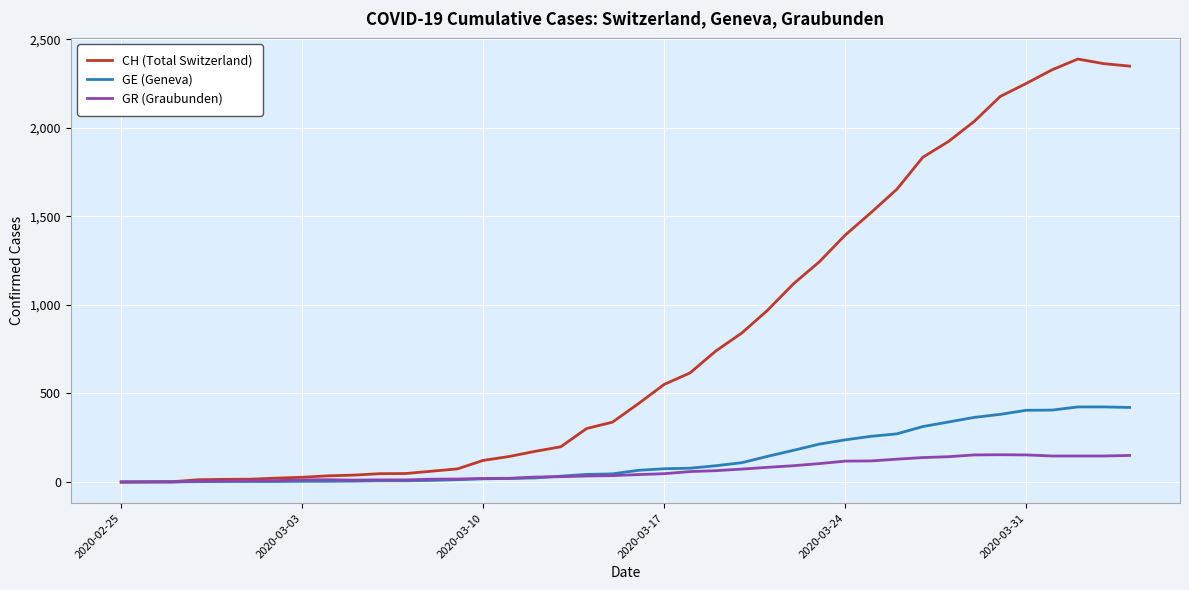

Which series has the largest total across all categories?

CH (Total Switzerland)